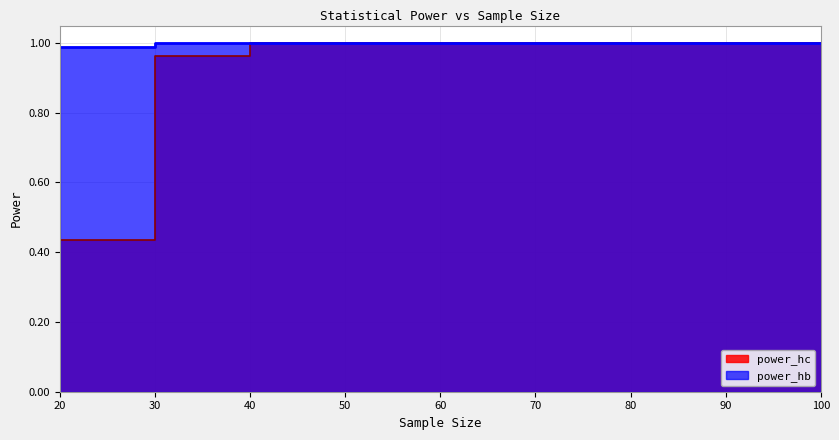

True or false: power_hb has more than 2 points higher than both neighbors.

False